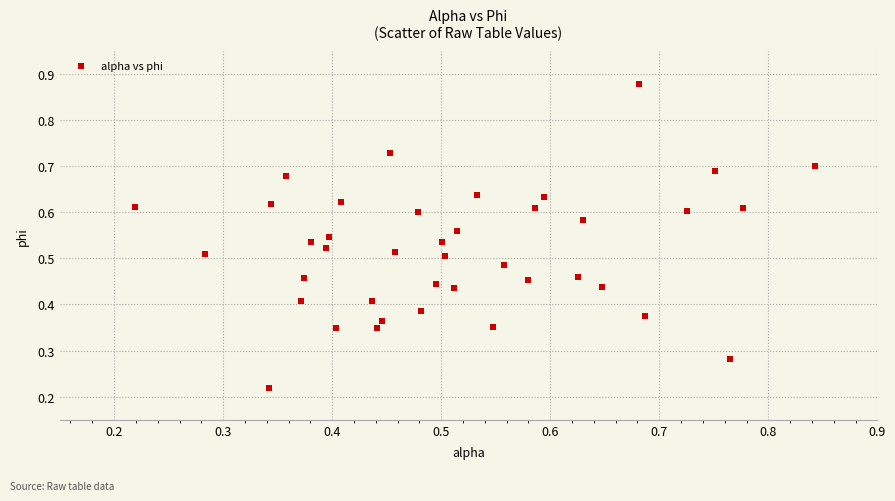

Count the number of points in this scatter plot.

40